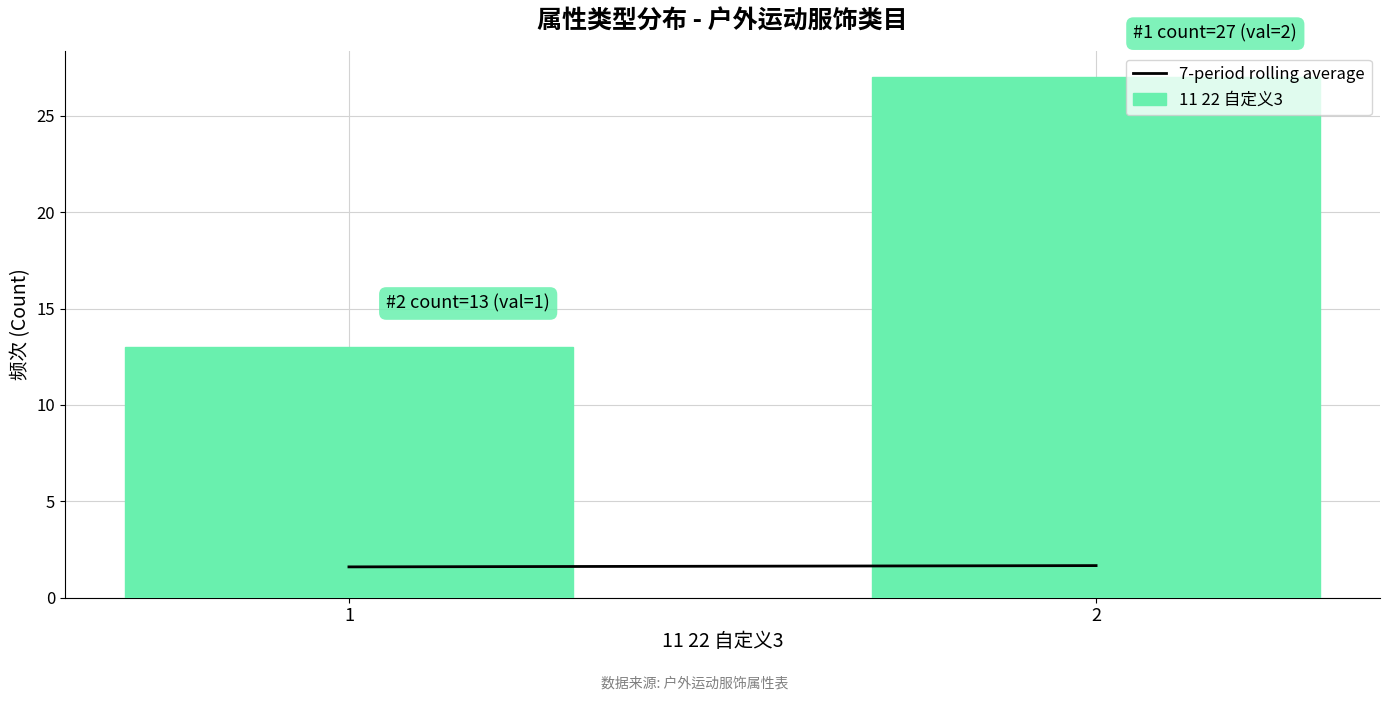

Reading left to right, transcribe all the data shown in this chart.

13	27